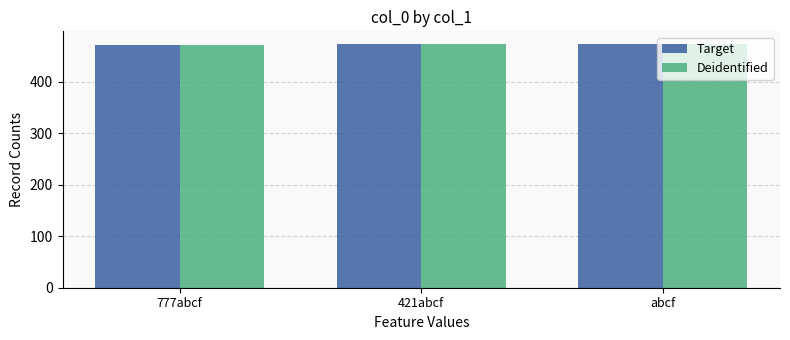

What is the maximum value for Deidentified?

474